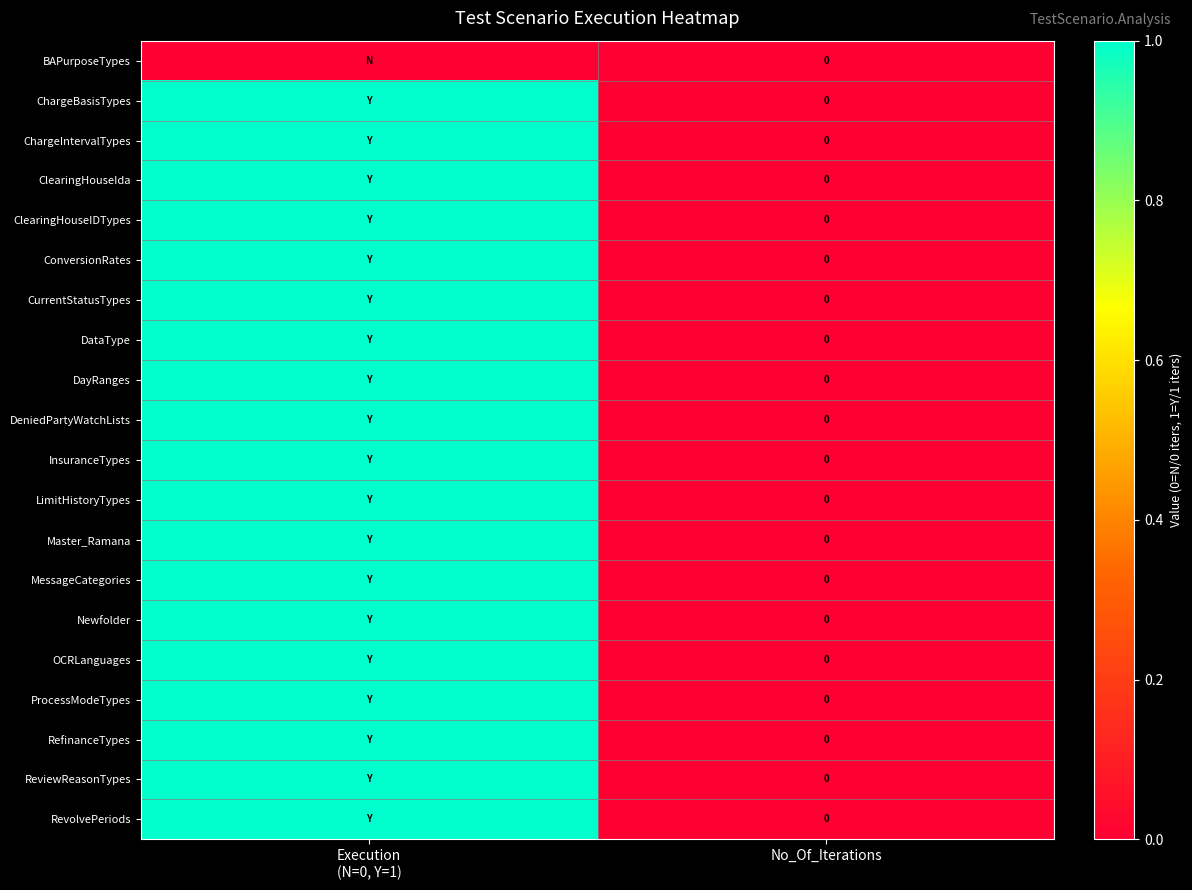

Count the number of categories in the chart.

2